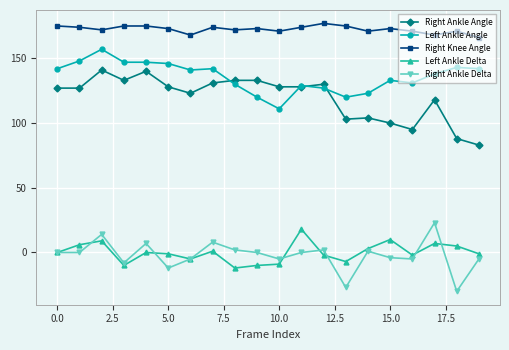

True or false: Left Ankle Angle has more than 1 interior local peaks.

True